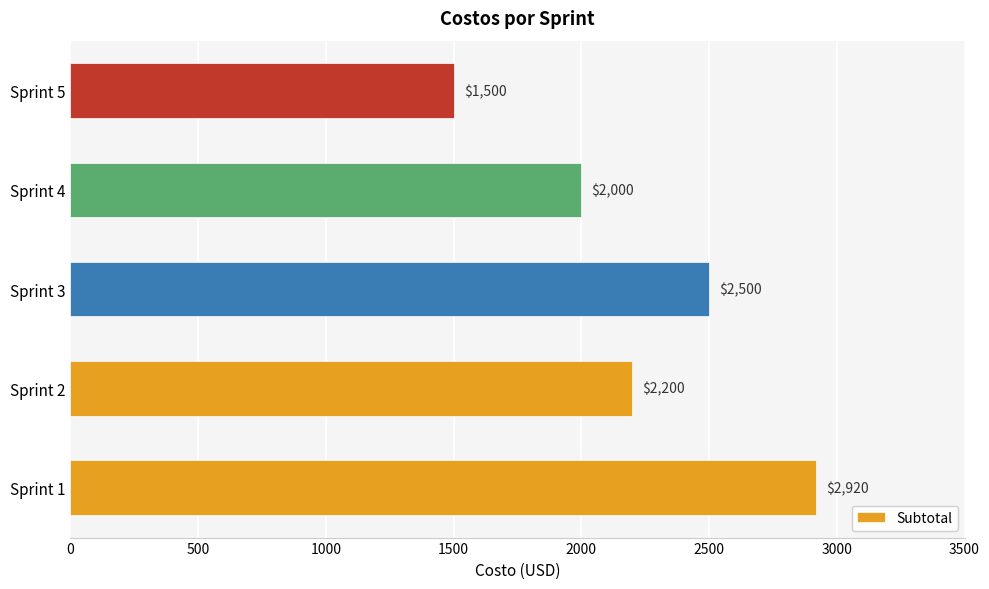

Reading bottom to top, extract all data points from this chart.

2920	2200	2500	2000	1500